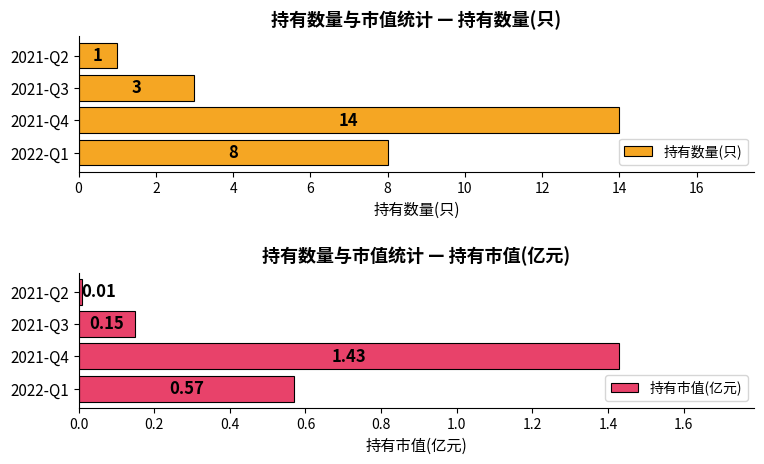

Which category has the highest value in the 持有市值(亿元) series?

2021-Q4